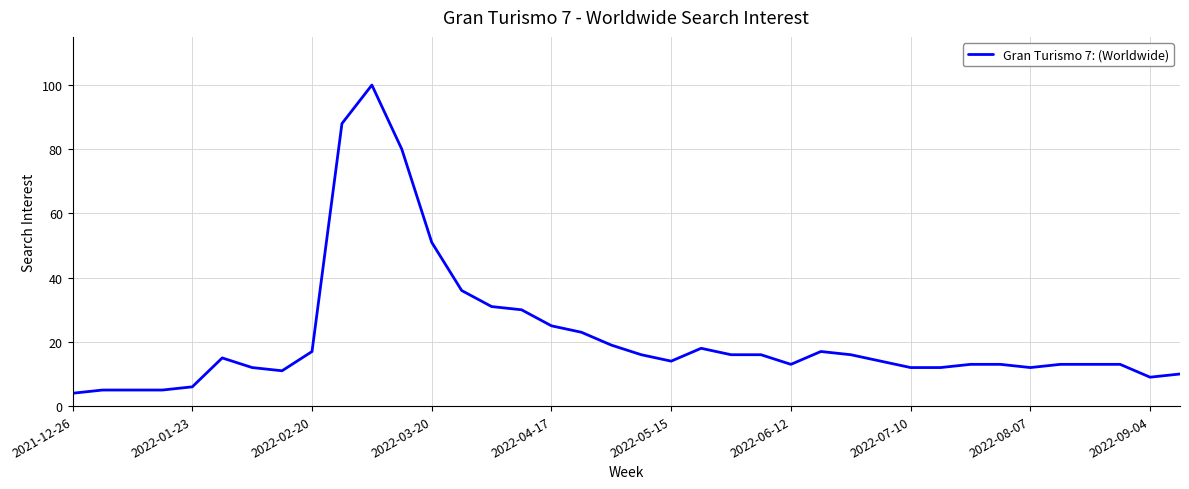

What is the minimum value shown in the chart?

4